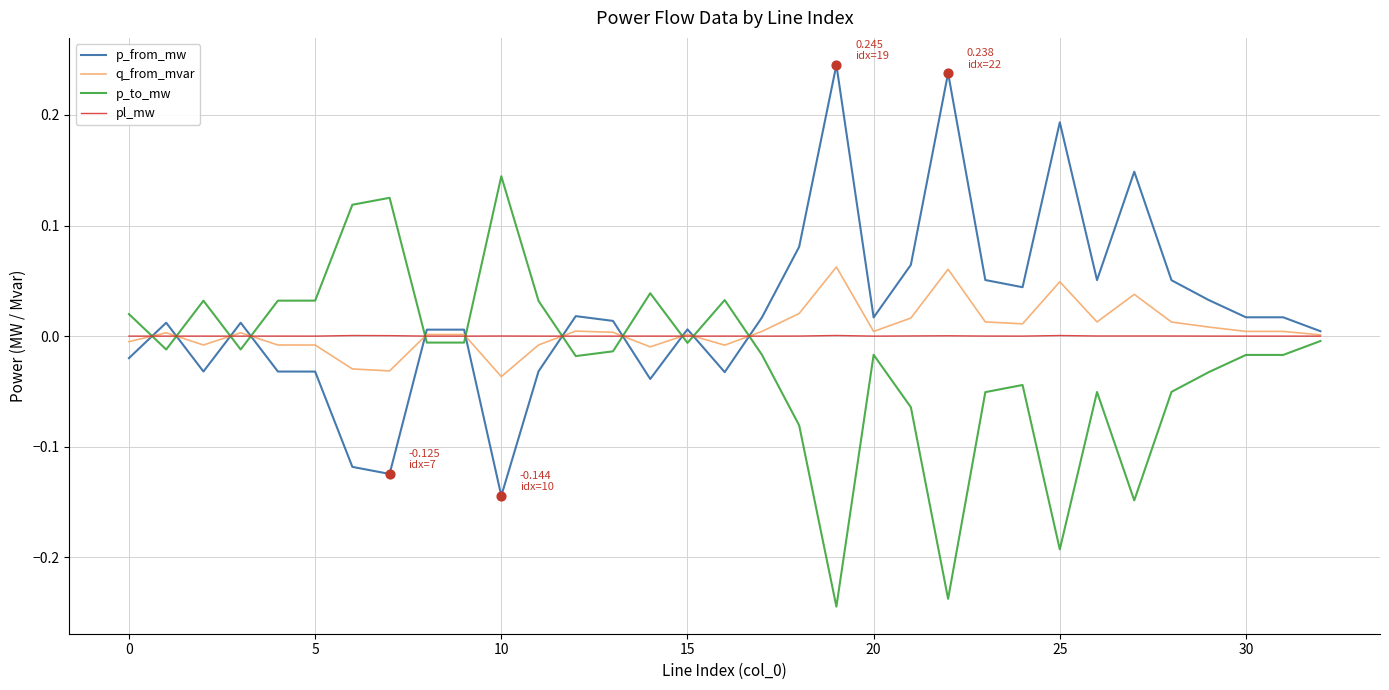

List the series in order of their peak value, lowest first.

pl_mw, q_from_mvar, p_to_mw, p_from_mw